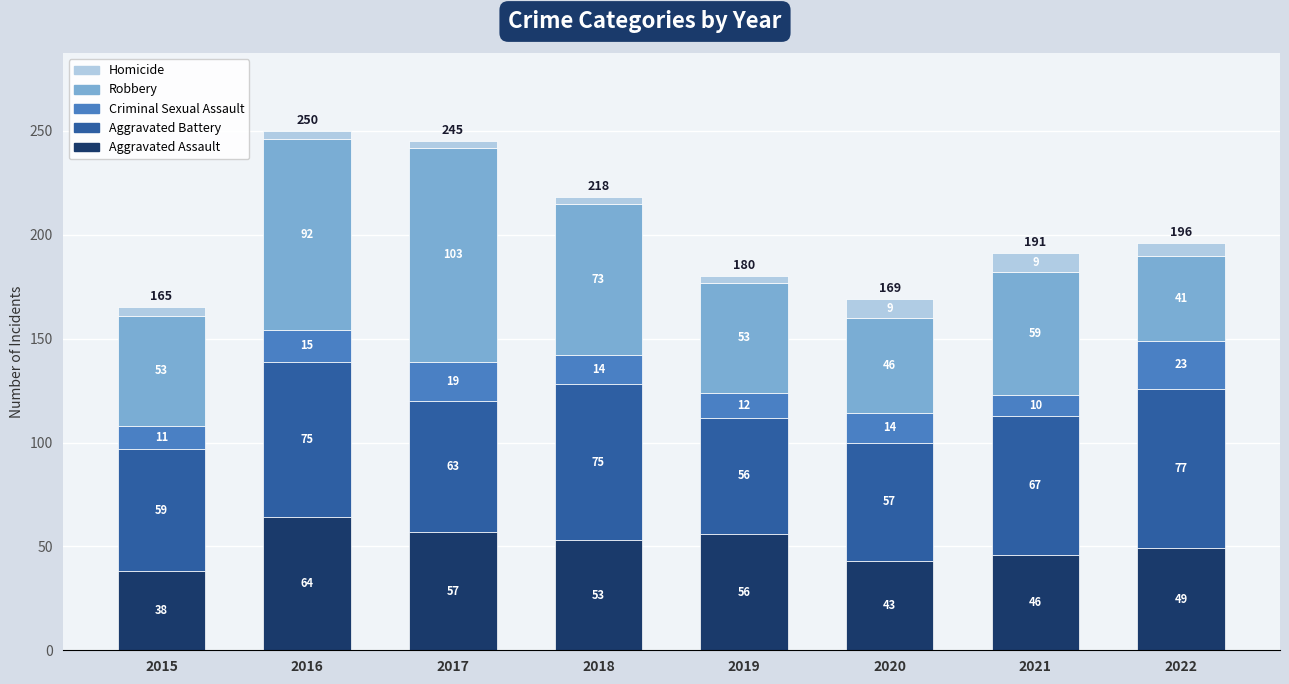

At which category is the sum across all series the highest?

2016